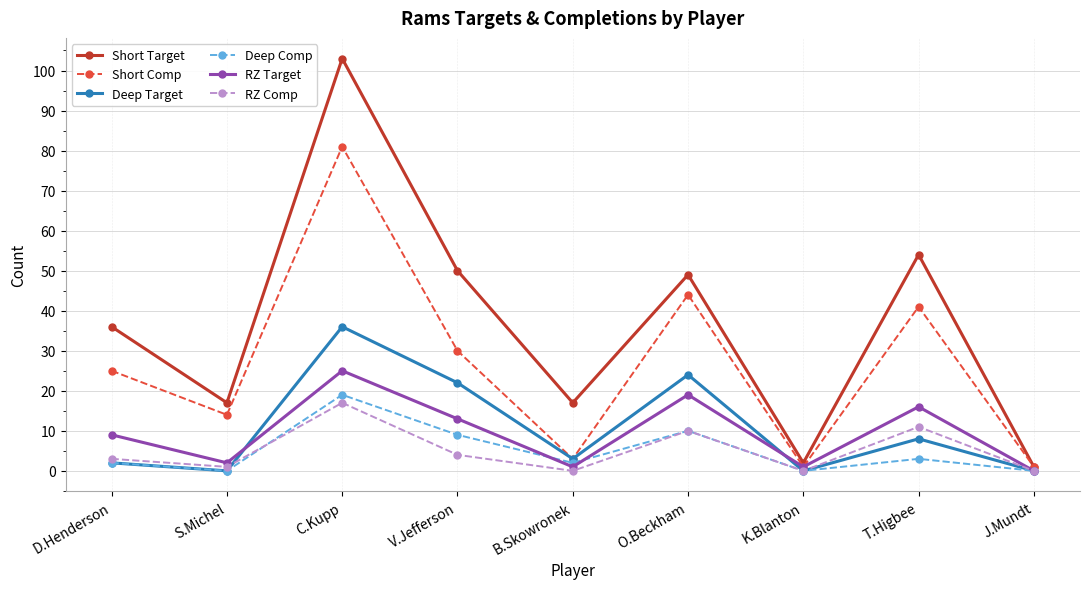

In RZ Comp, how many points are lower than both neighbors (excluding endpoints)?

3